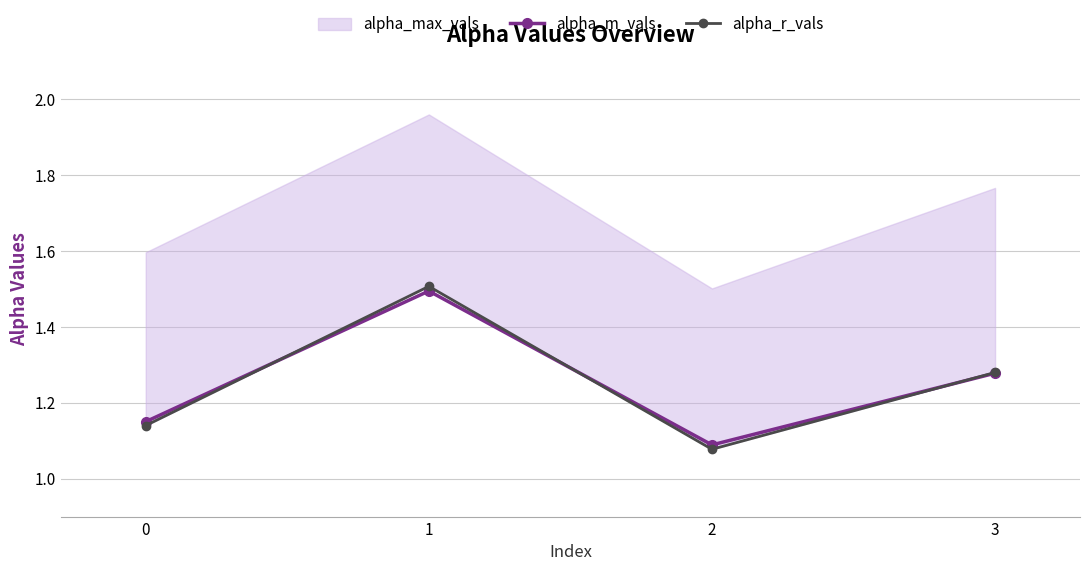

Rank the categories by alpha_m_vals value from lowest to highest.

2, 0, 3, 1